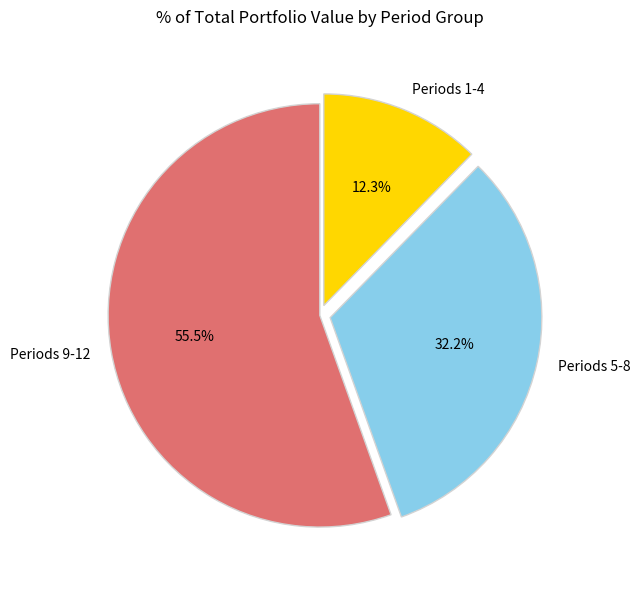

Is the sum of Periods 5-8 and Periods 9-12 greater than half?

Yes